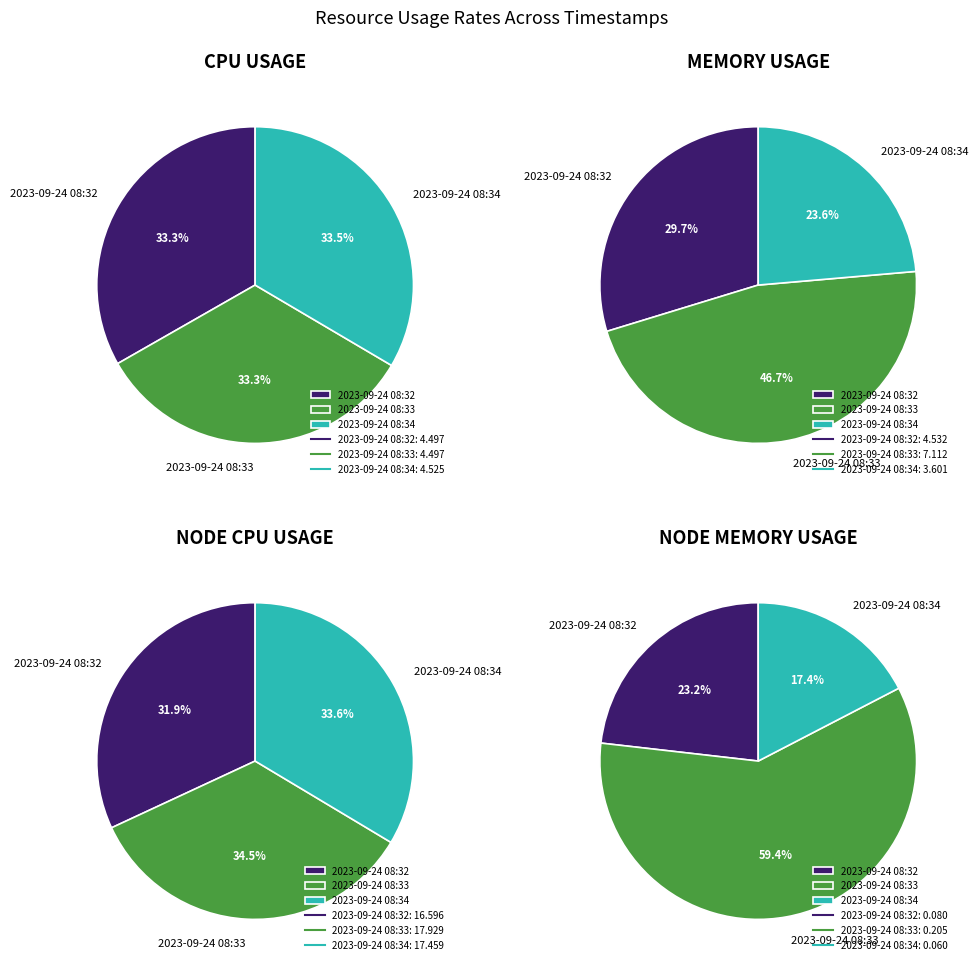

What is the smallest slice in the pie chart?

2023-09-24 08:34